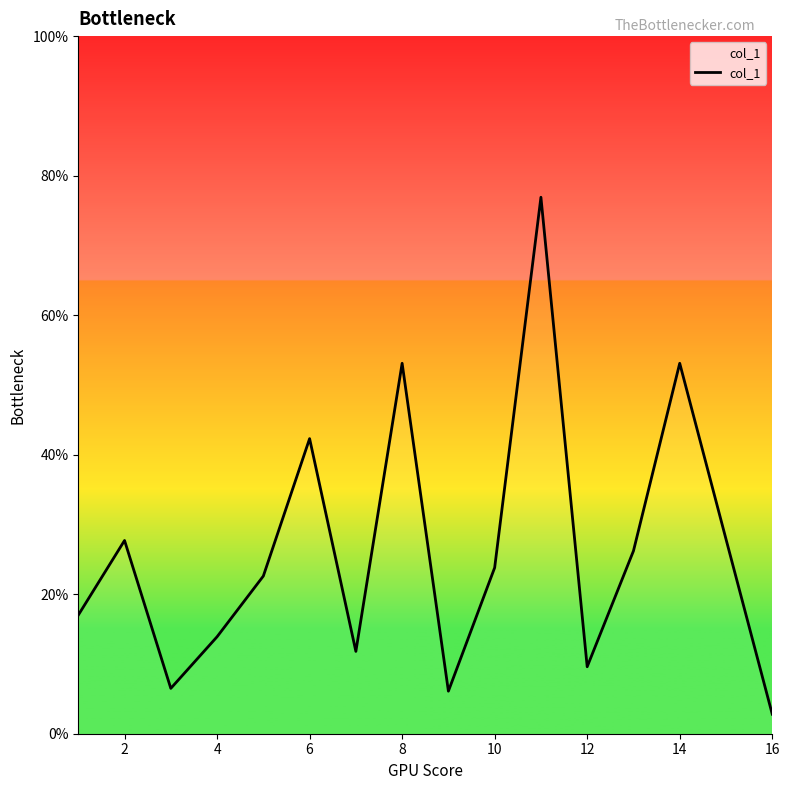

What is the maximum value shown in the chart?

76.9